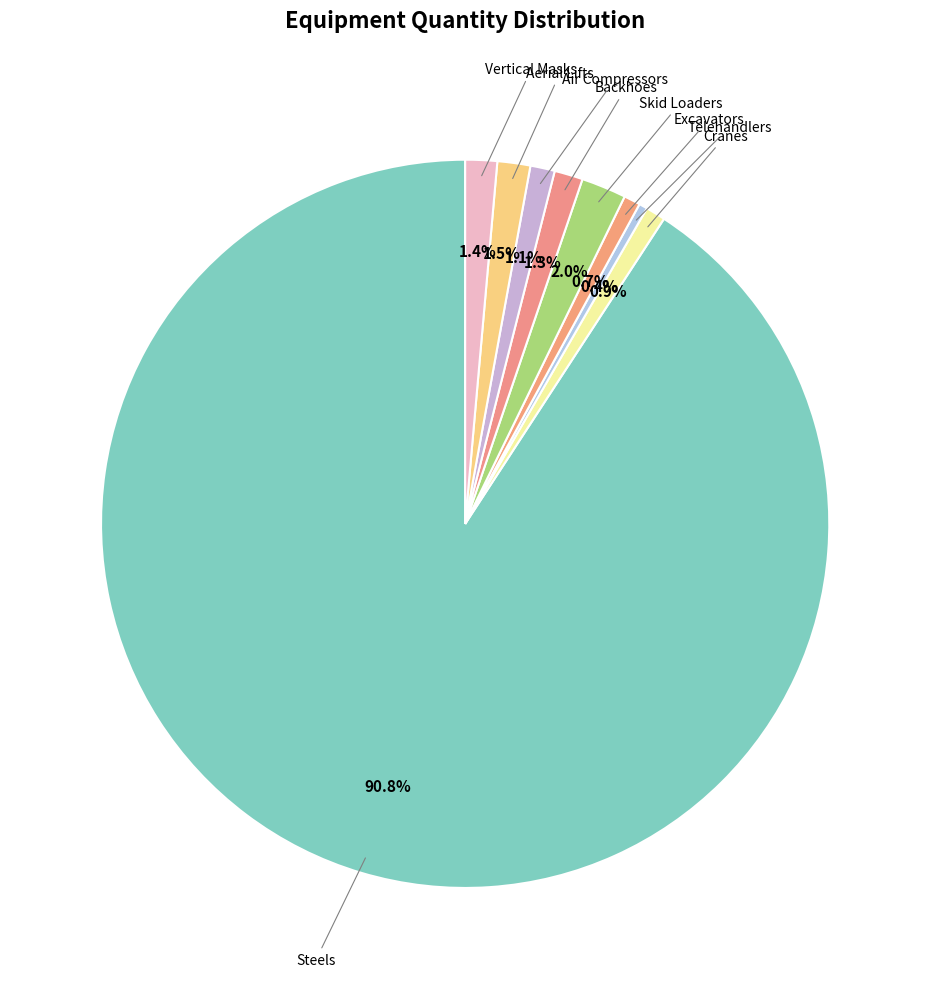

Count the number of slices in the pie.

9